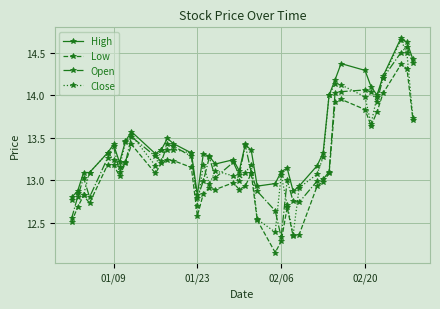

True or false: Close has more than 2 interior local peaks.

True